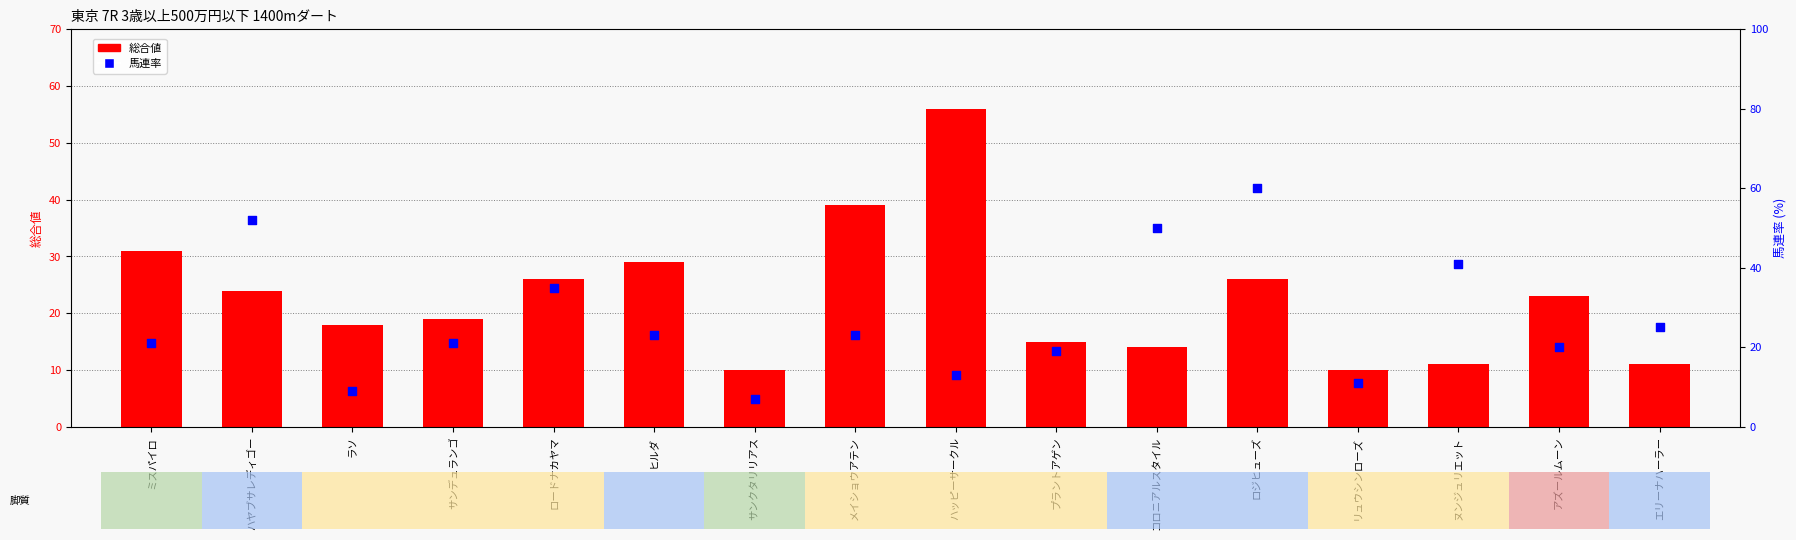

Which series has the largest total across all categories?

馬連率